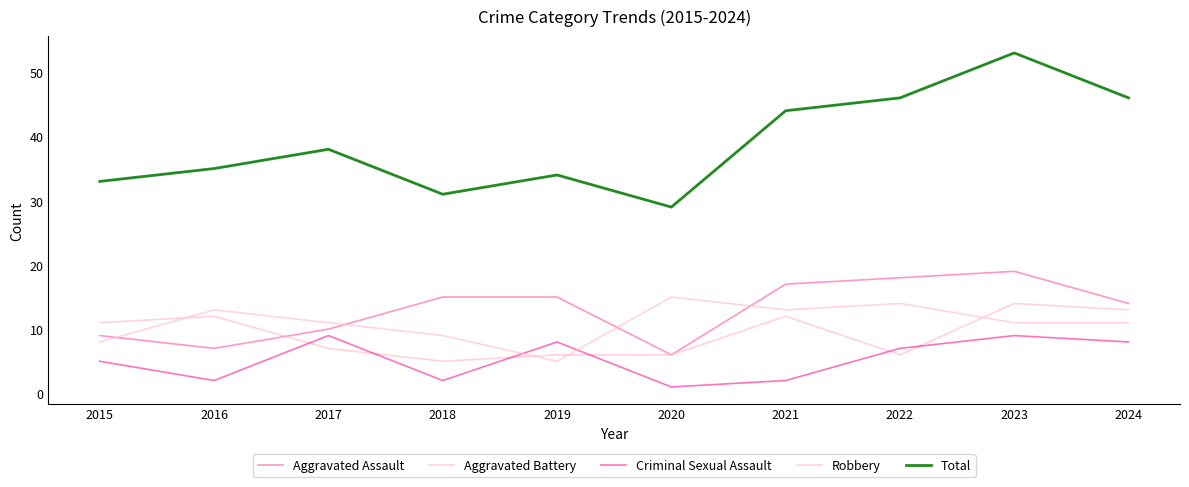

How many lines are shown in the chart?

5